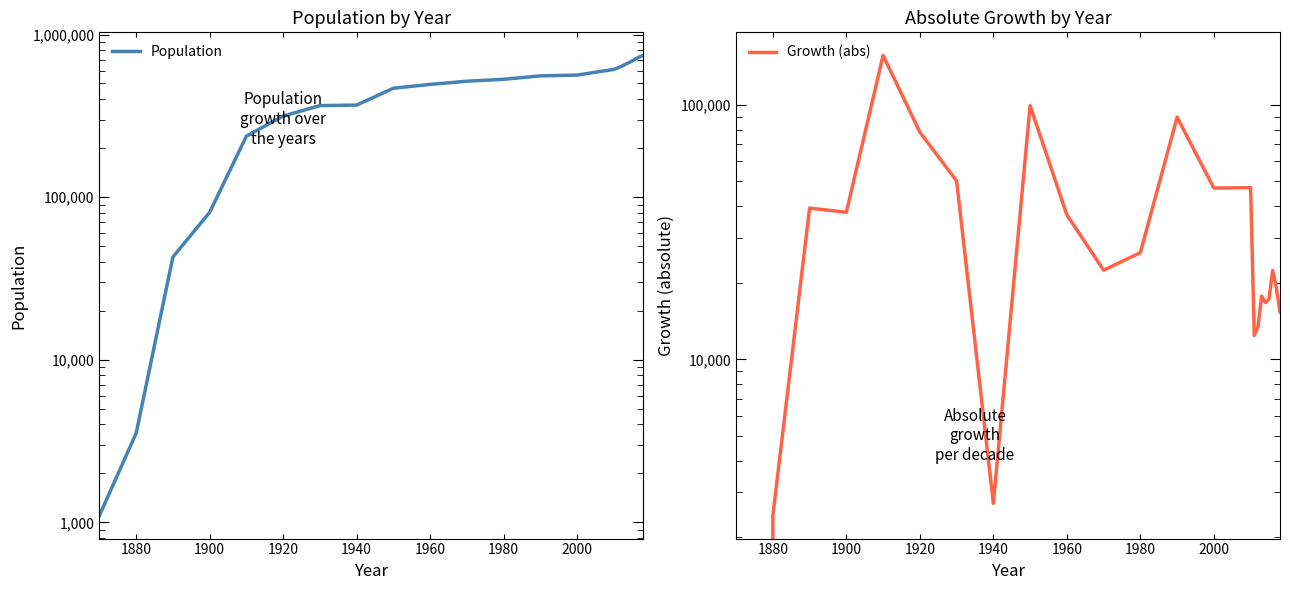

True or false: Population and Growth (abs) intersect in this chart.

False